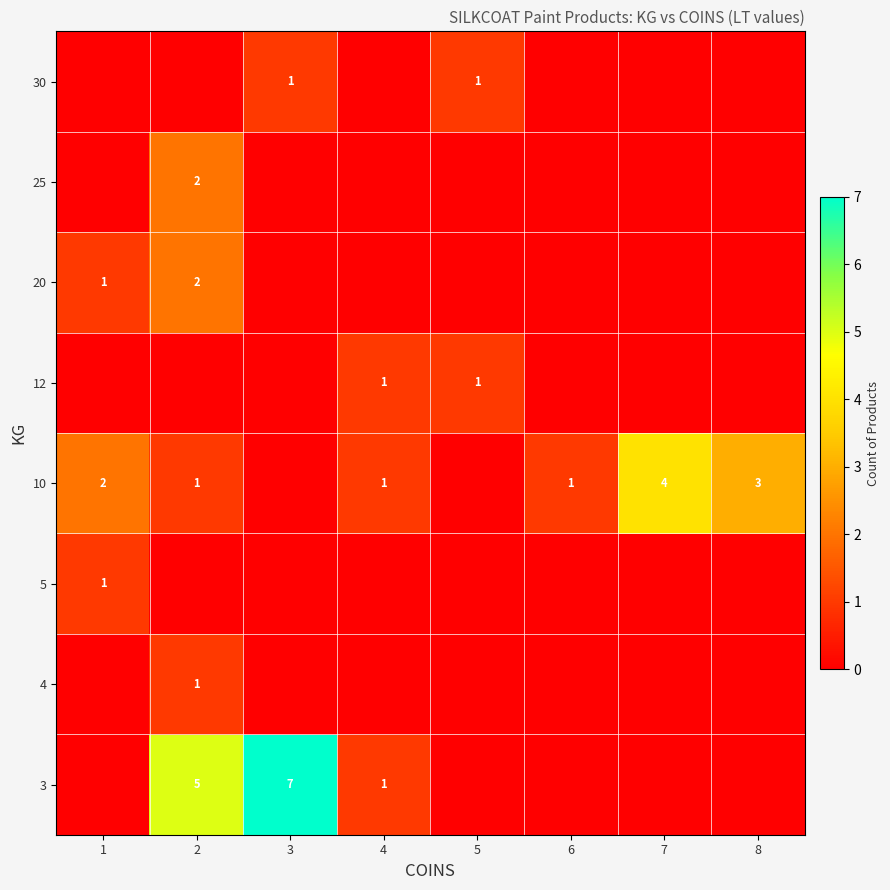

True or false: 10 has a value of 1 at 7.

False